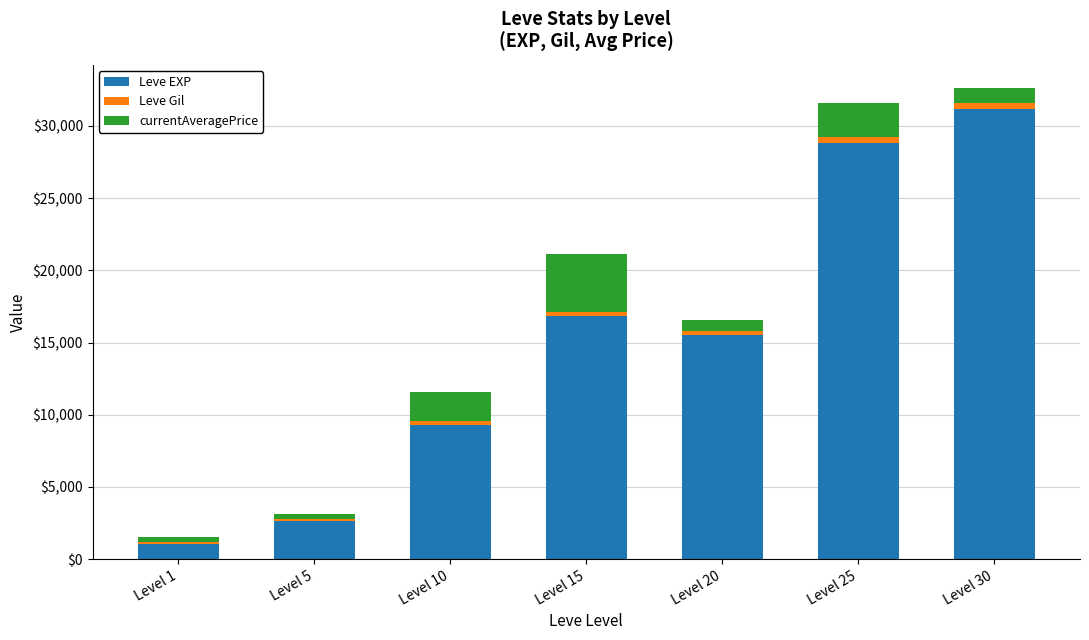

What is the average value of the Leve EXP series?

15059